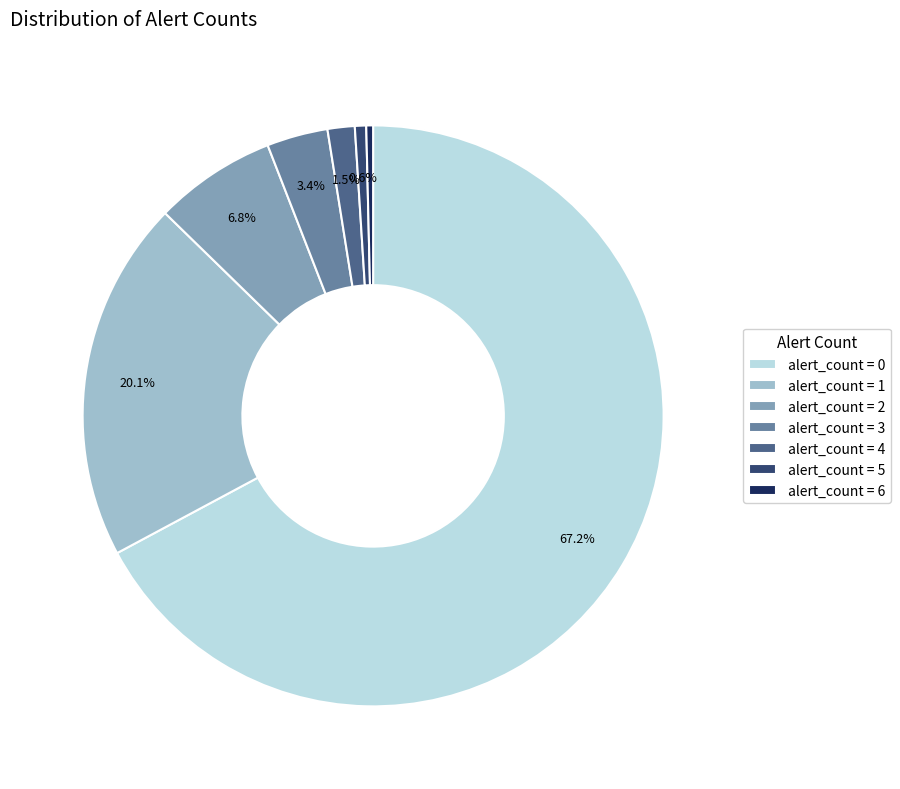

Does any single category account for the majority?

Yes